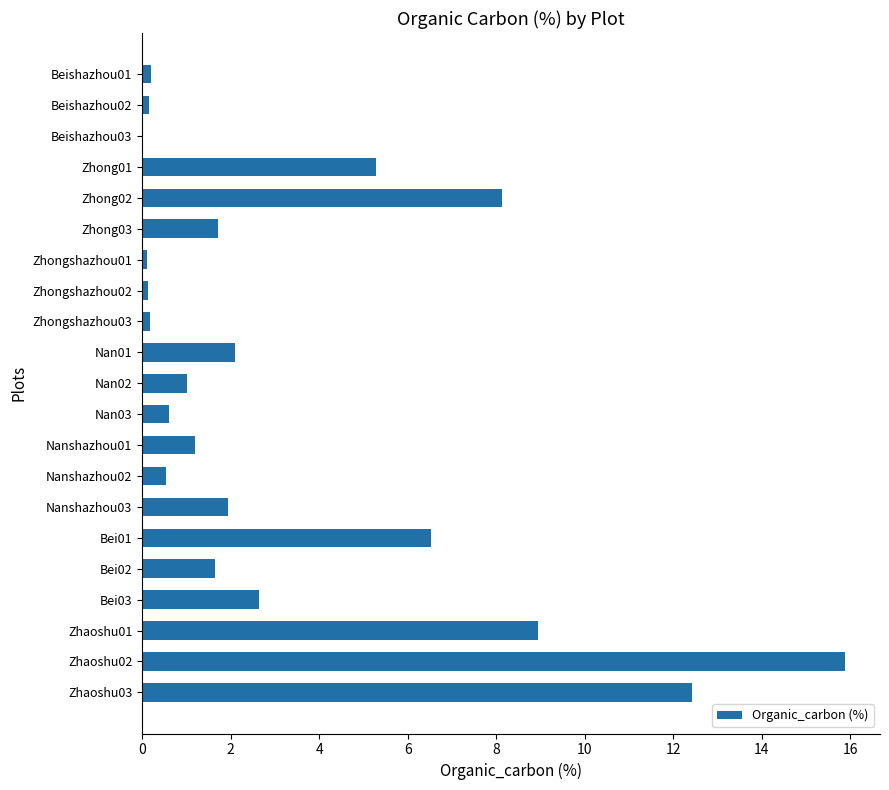

The value at Nanshazhou03 is 1.9. True or false?

True